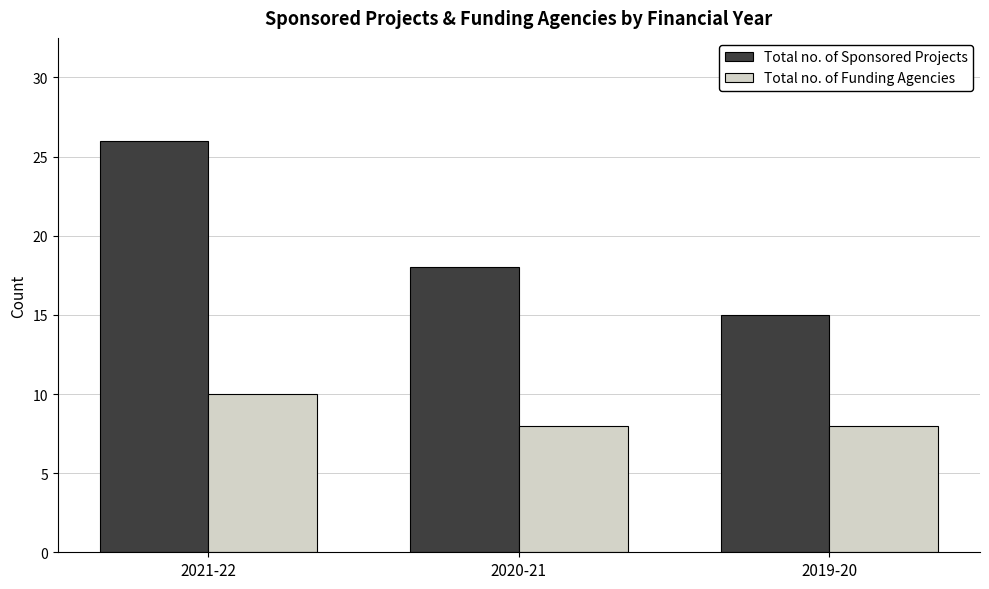

How many distinct data groups are displayed?

2